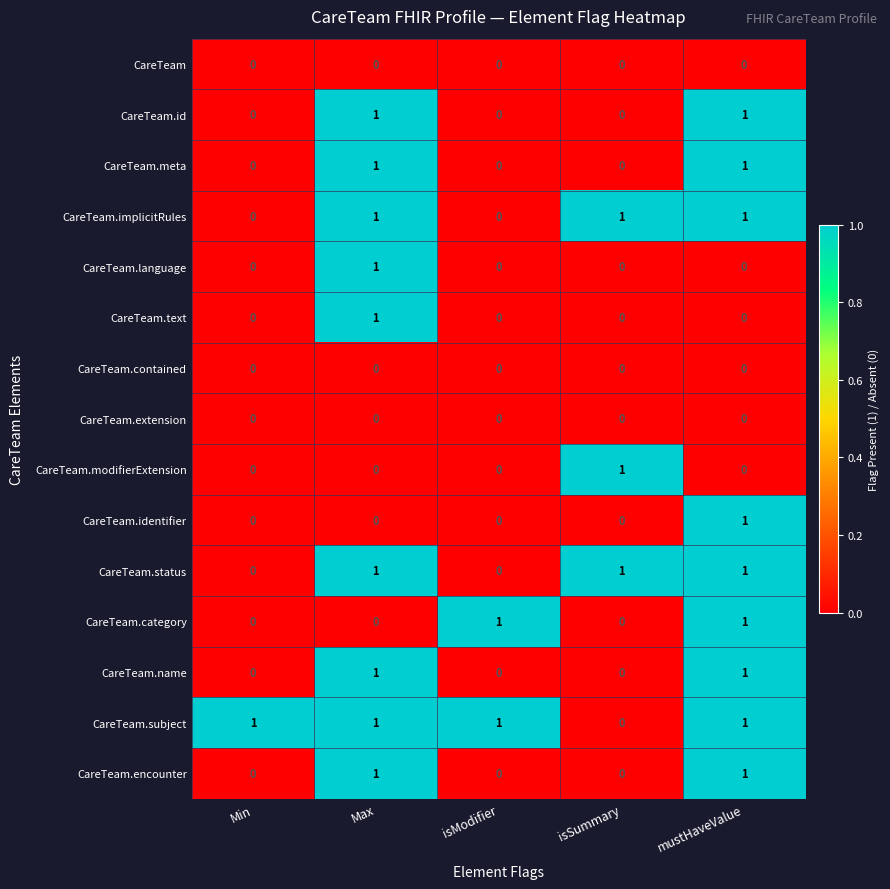

True or false: CareTeam.text has a value of -1 at mustHaveValue.

False